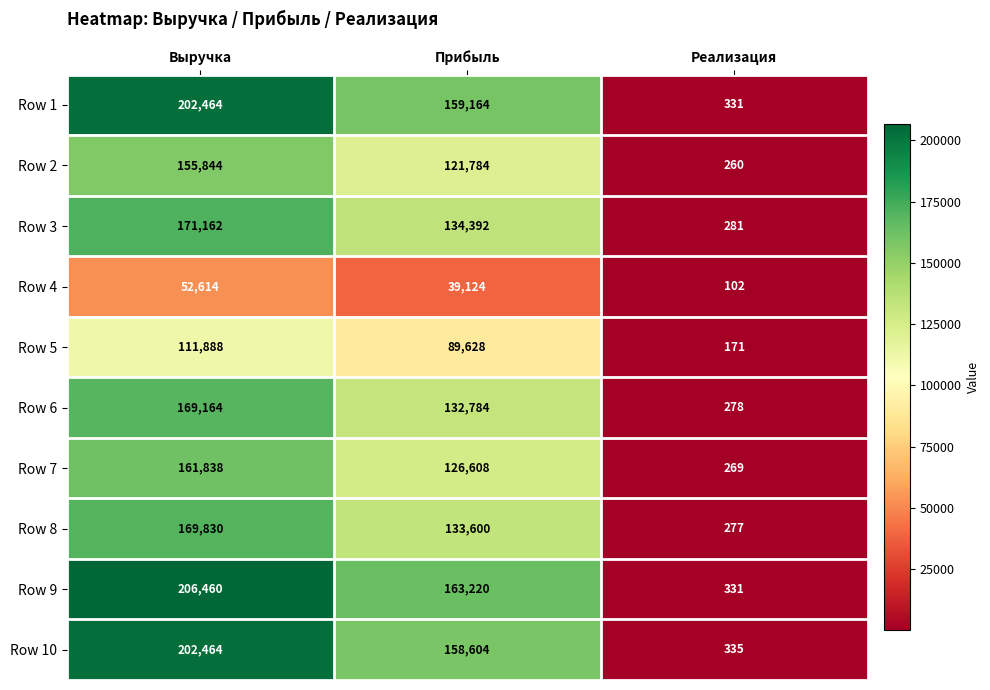

At which label is Row 6 closest to 84721?

Прибыль